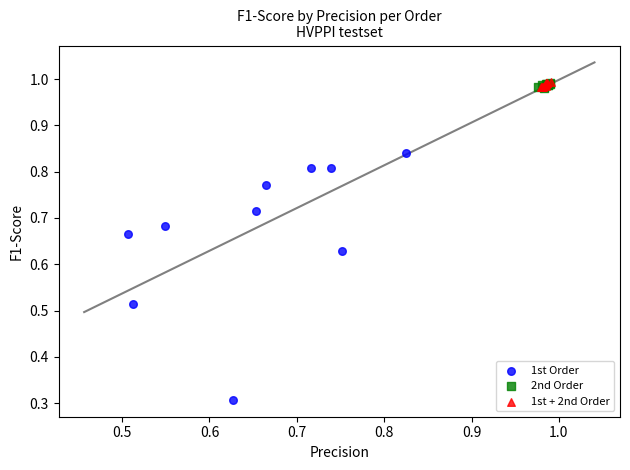

Which series reaches the minimum Y coordinate?

1st Order